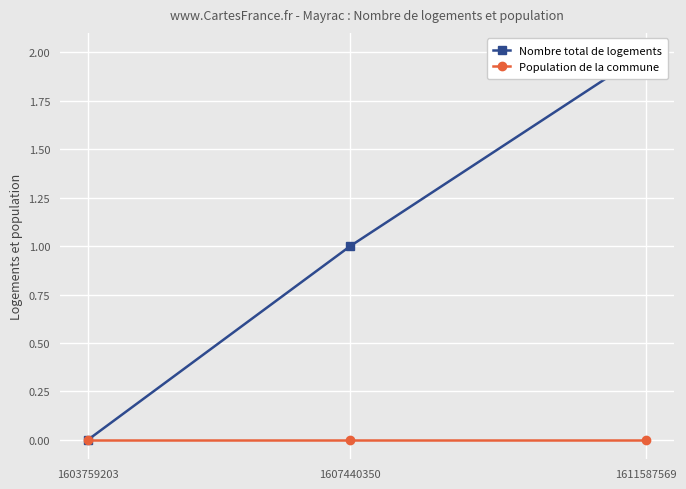

Rank the categories by Nombre total de logements value from lowest to highest.

1603759203, 1607440350, 1611587569